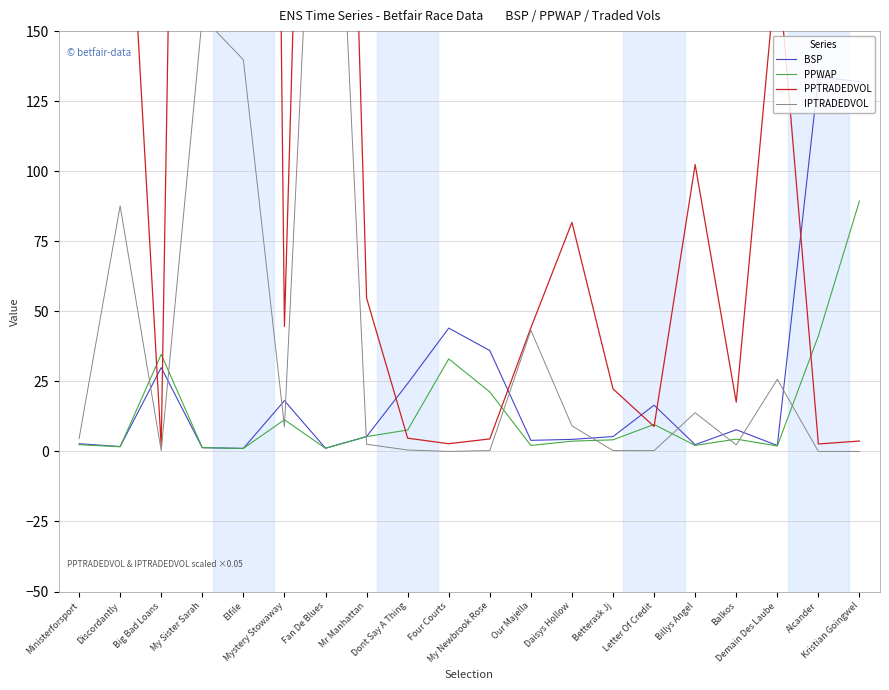

What is the sum of all PPWAP values?

279.4